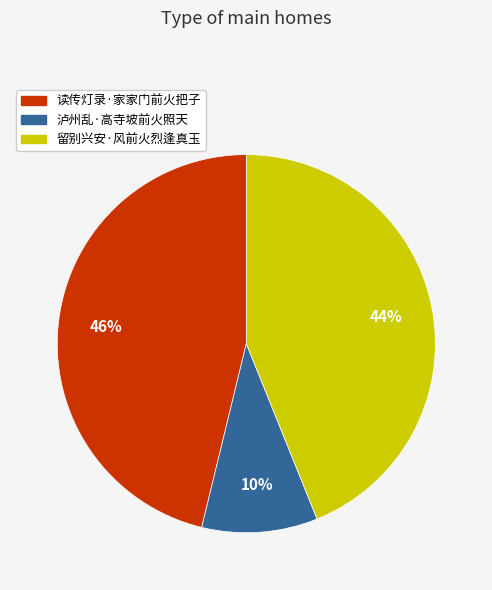

Which slice is the smallest?

泸州乱·高寺坡前火照天